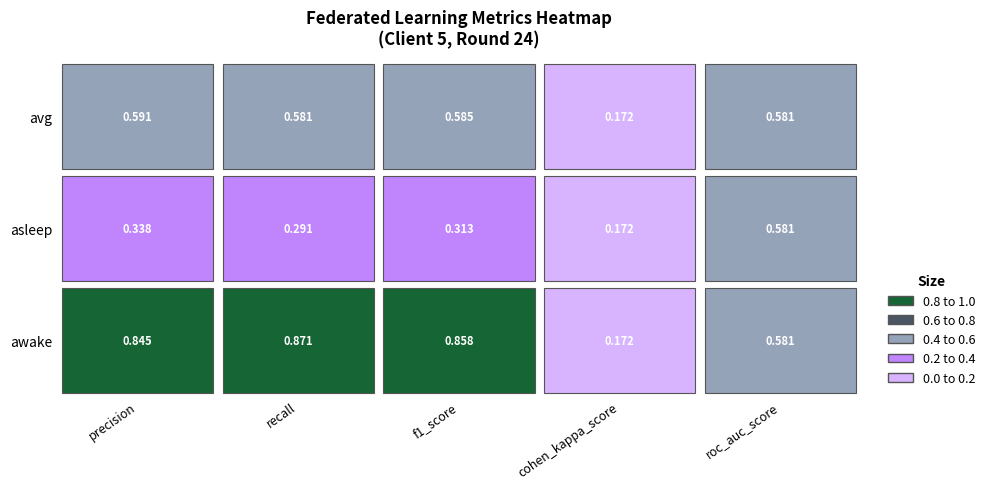

Which series has the largest range (max minus min)?

awake